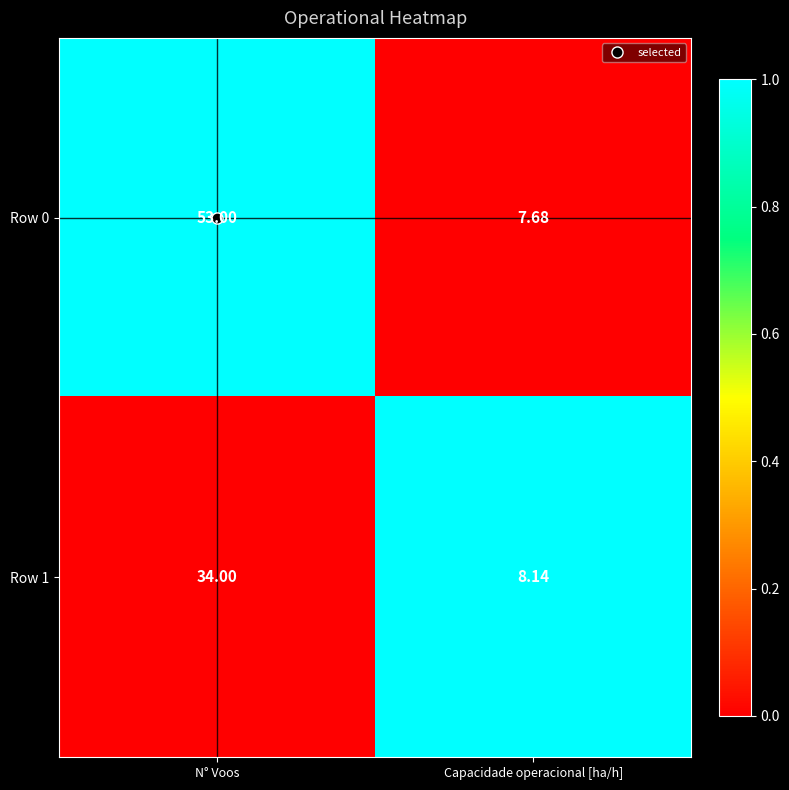

What is the total value across all series at N° Voos?

87.0